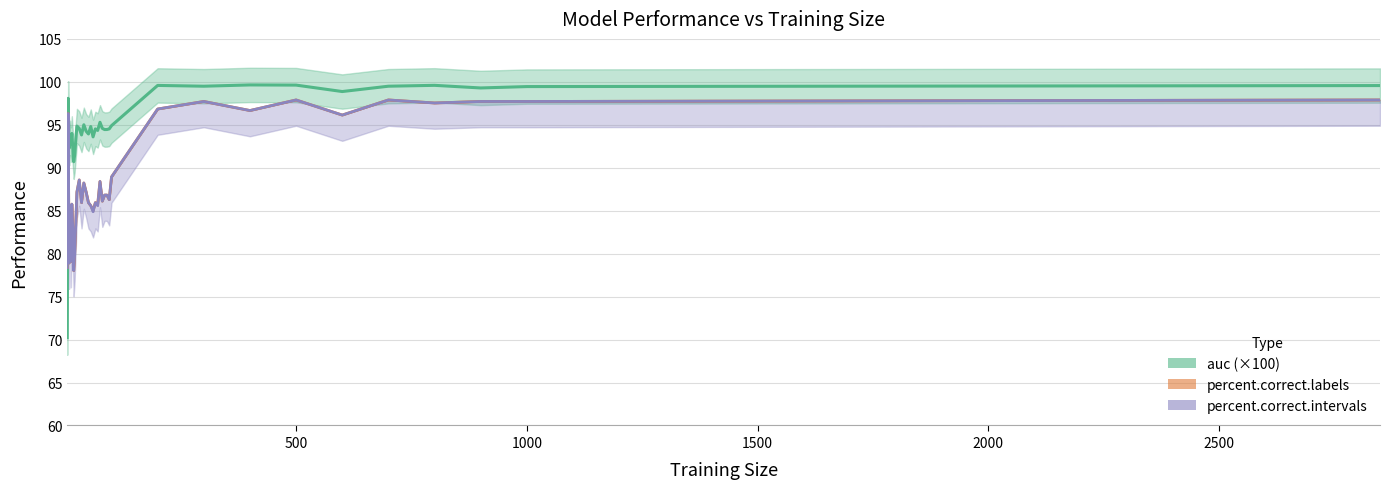

What is the minimum value shown in the chart?

70.2